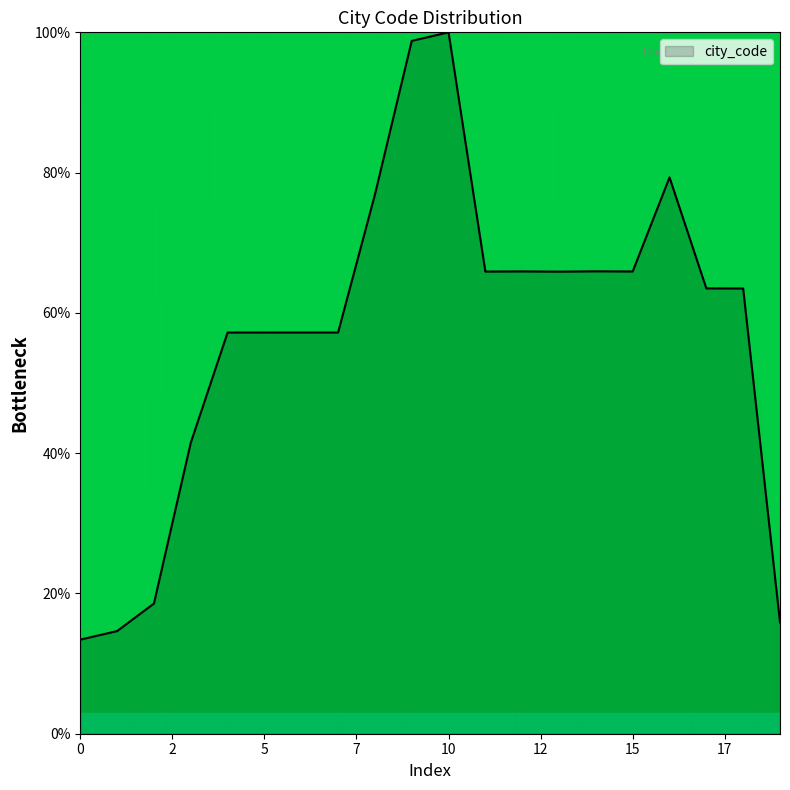

What is the maximum value shown in the chart?

100.0